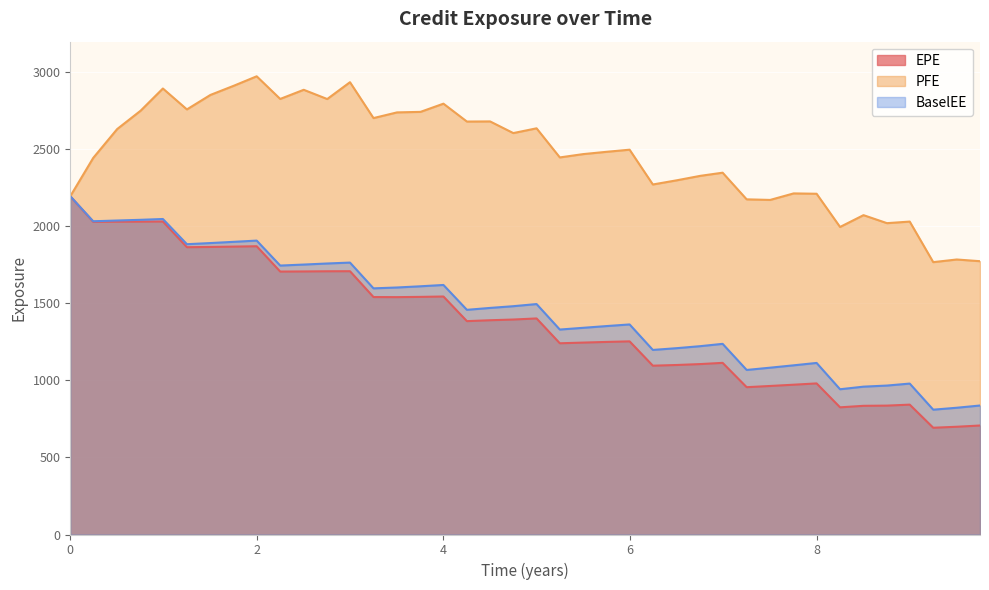

What is the minimum value shown in the chart?

693.2